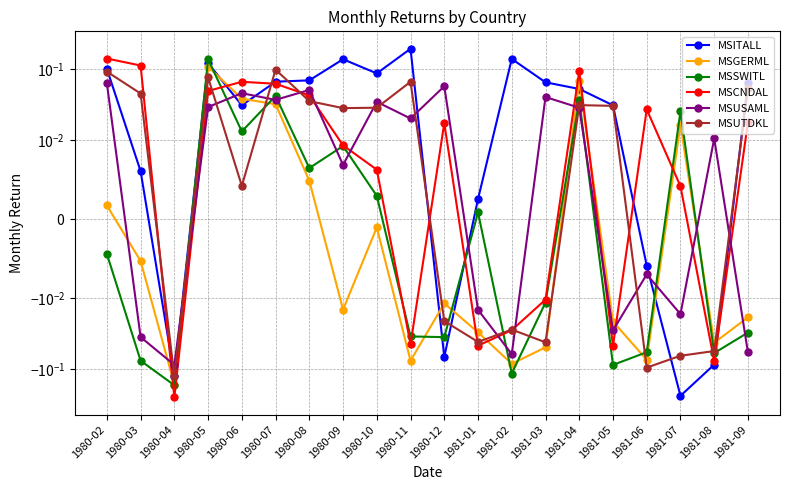

At which category does MSGERML reach its first local valley?

1980-04